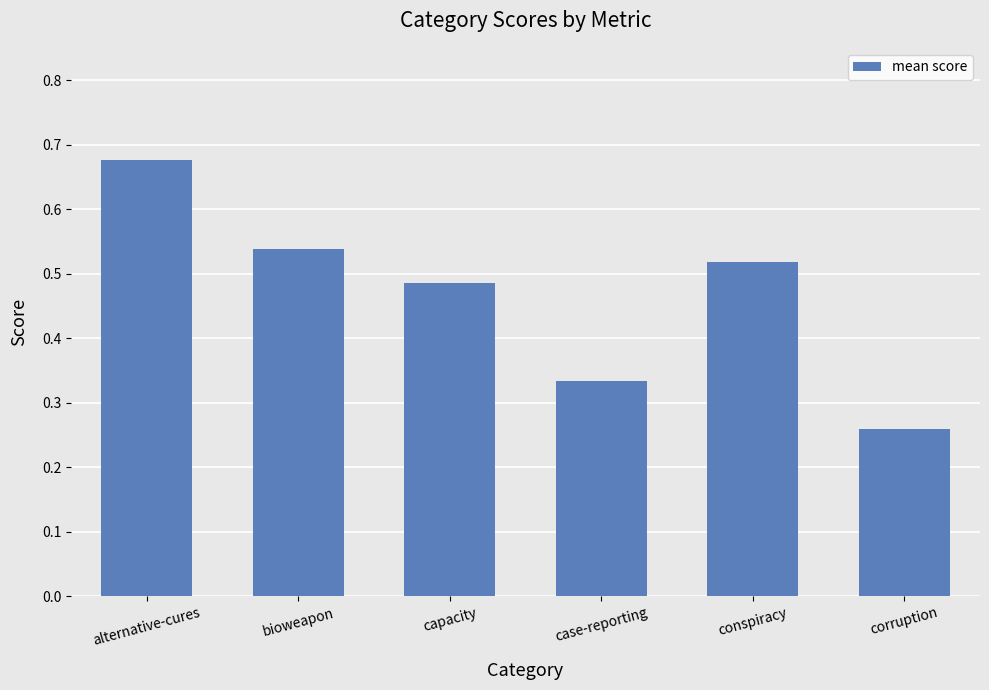

How many data points does each series have?

6